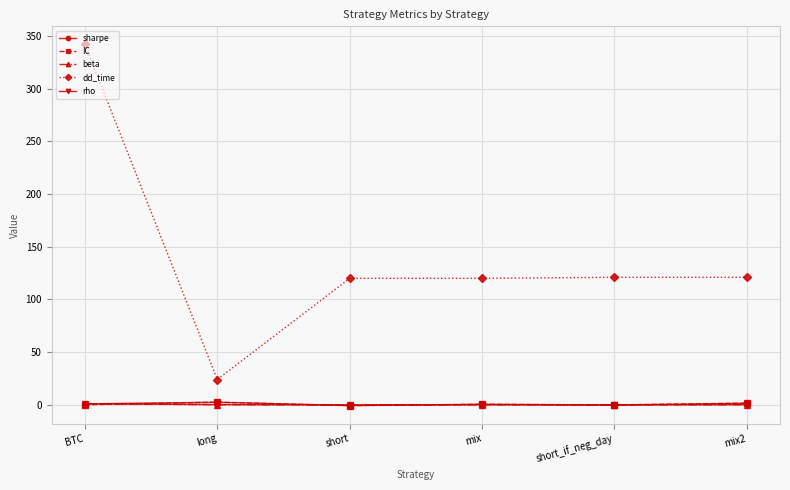

What is the label of the 6th point from the left?

mix2